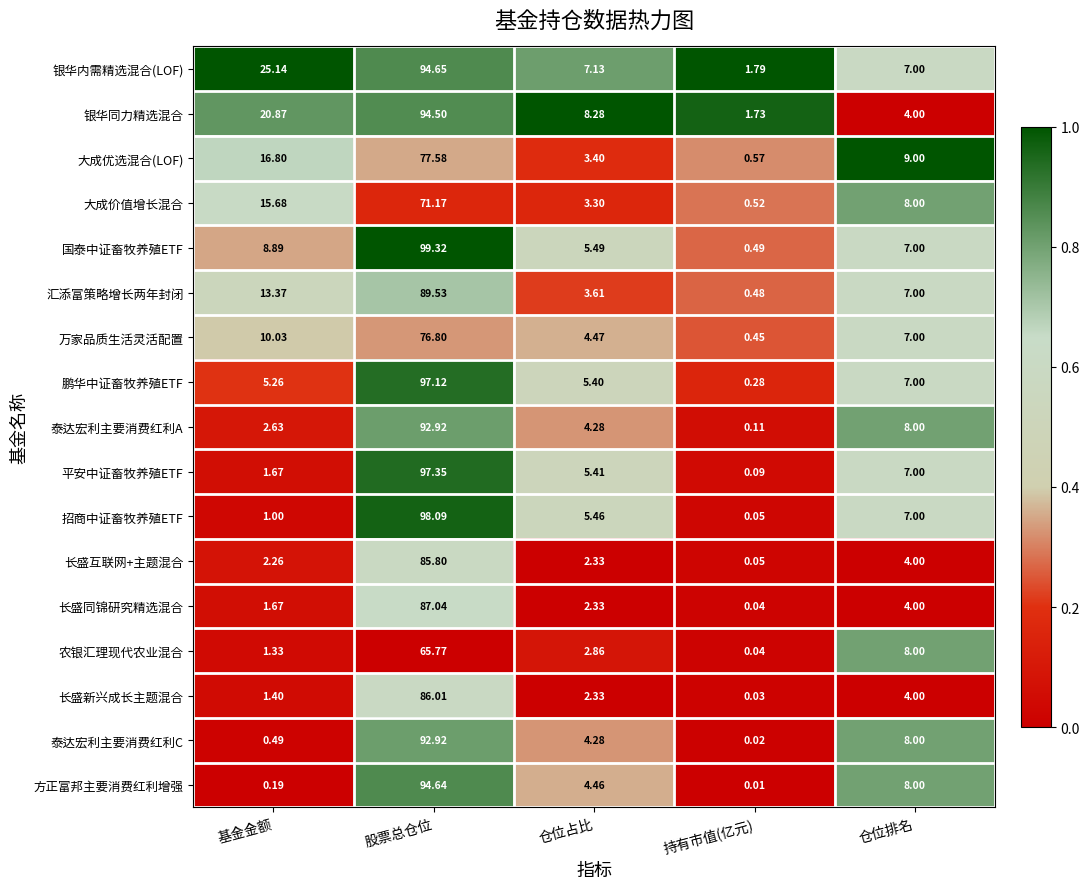

Where is 方正富邦主要消费红利增强 nearest to the value 47?

仓位排名